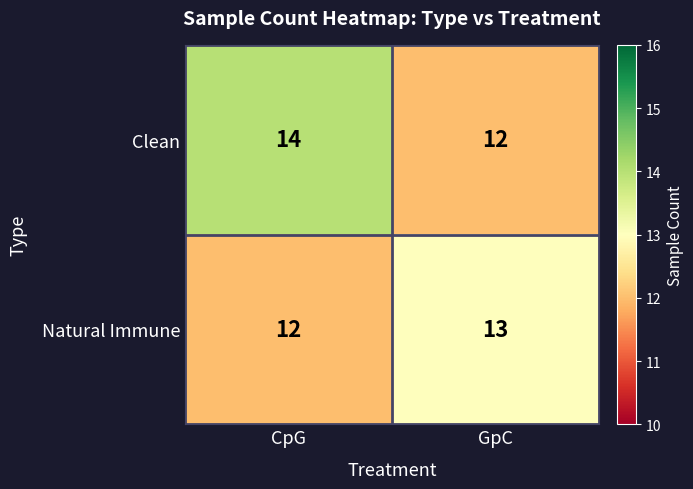

Read the Natural Immune value at GpC.

13